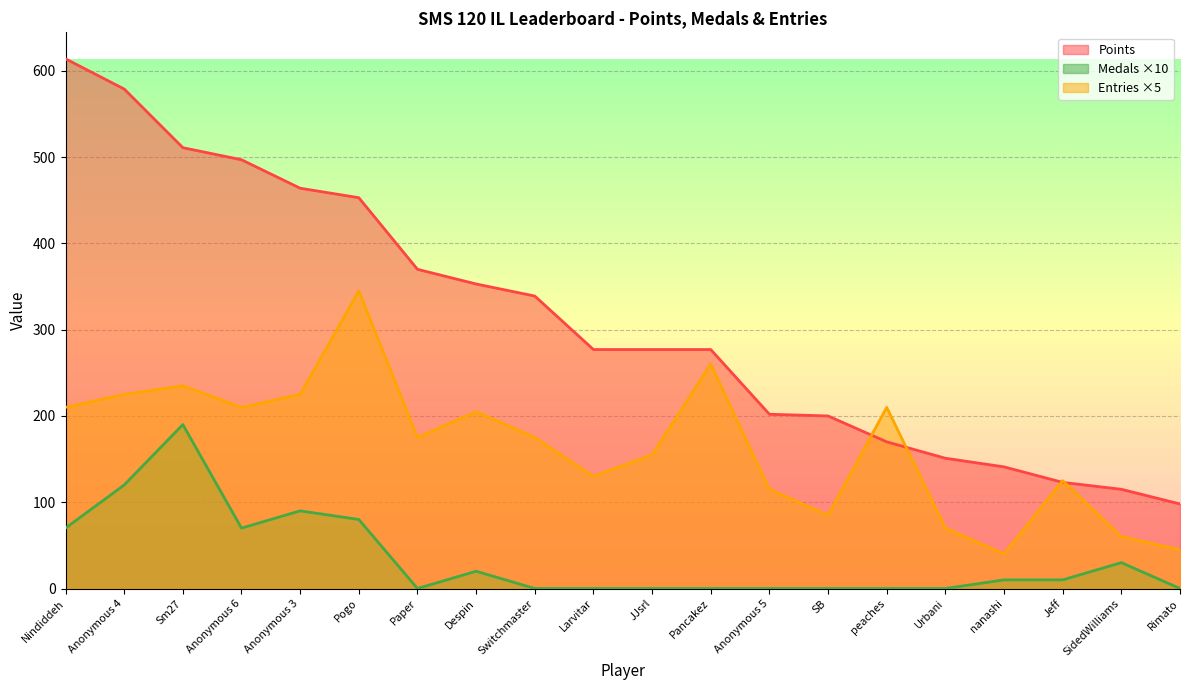

Reading left to right, what are all the values shown in this chart?

Points: Nindiddeh=614	Anonymous 4=579	Sm27=511	Anonymous 6=497	Anonymous 3=464	Pogo=453	Paper=370	Despin=353	Switchmaster=339	Larvitar=277	JJsrl=277	Pancakez=277	Anonymous 5=202	SB=200	peaches=170	Urbani=151	nanashi=141	Jeff=123	SidedWilliams=115	Rimato=98
Medals: Nindiddeh=70	Anonymous 4=120	Sm27=190	Anonymous 6=70	Anonymous 3=90	Pogo=80	Paper=0	Despin=20	Switchmaster=0	Larvitar=0	JJsrl=0	Pancakez=0	Anonymous 5=0	SB=0	peaches=0	Urbani=0	nanashi=10	Jeff=10	SidedWilliams=30	Rimato=0
Entries: Nindiddeh=210	Anonymous 4=225	Sm27=235	Anonymous 6=210	Anonymous 3=225	Pogo=345	Paper=175	Despin=205	Switchmaster=175	Larvitar=130	JJsrl=155	Pancakez=260	Anonymous 5=115	SB=85	peaches=210	Urbani=70	nanashi=40	Jeff=125	SidedWilliams=60	Rimato=45